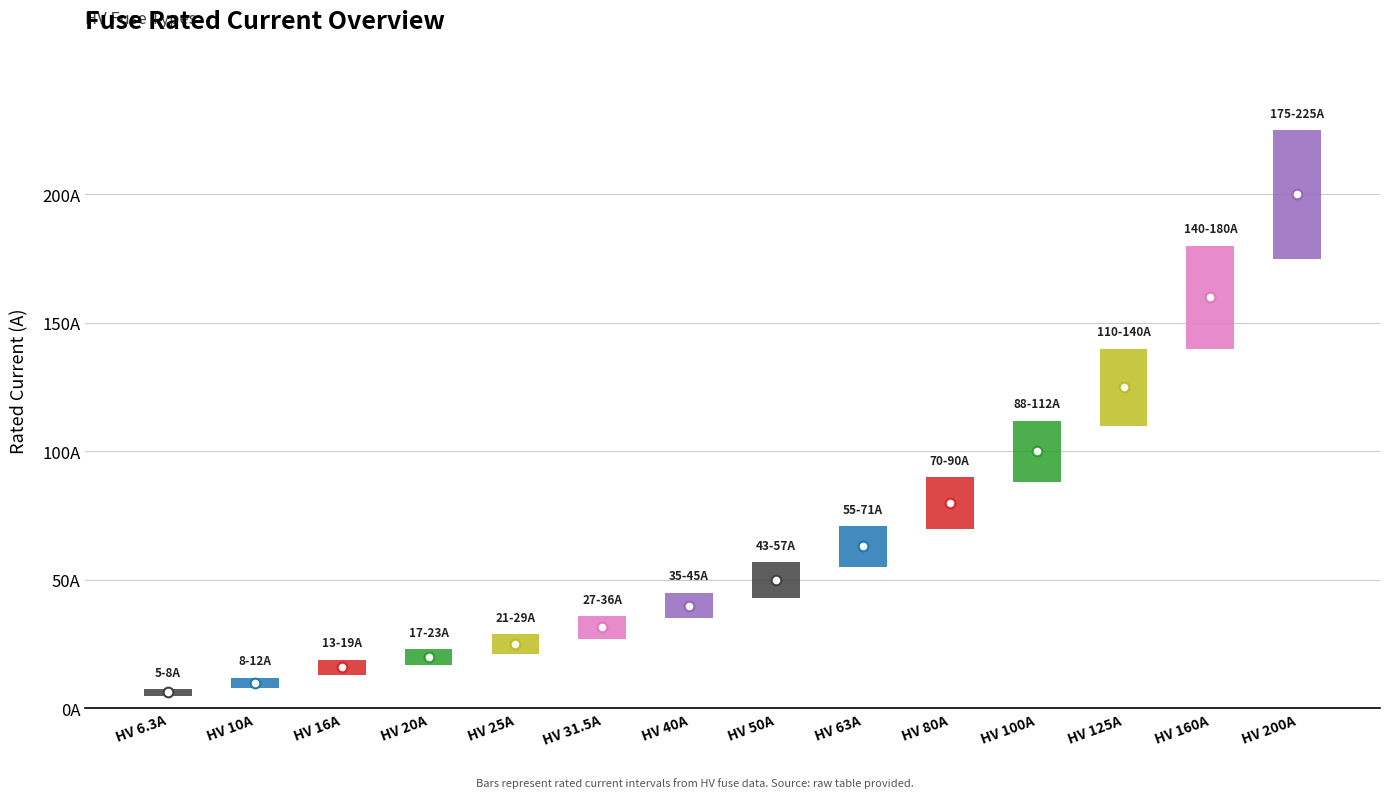

Reading left to right, transcribe all the data shown in this chart.

6.3	10.0	16.0	20.0	25.0	31.5	40.0	50.0	63.0	80.0	100.0	125.0	160.0	200.0